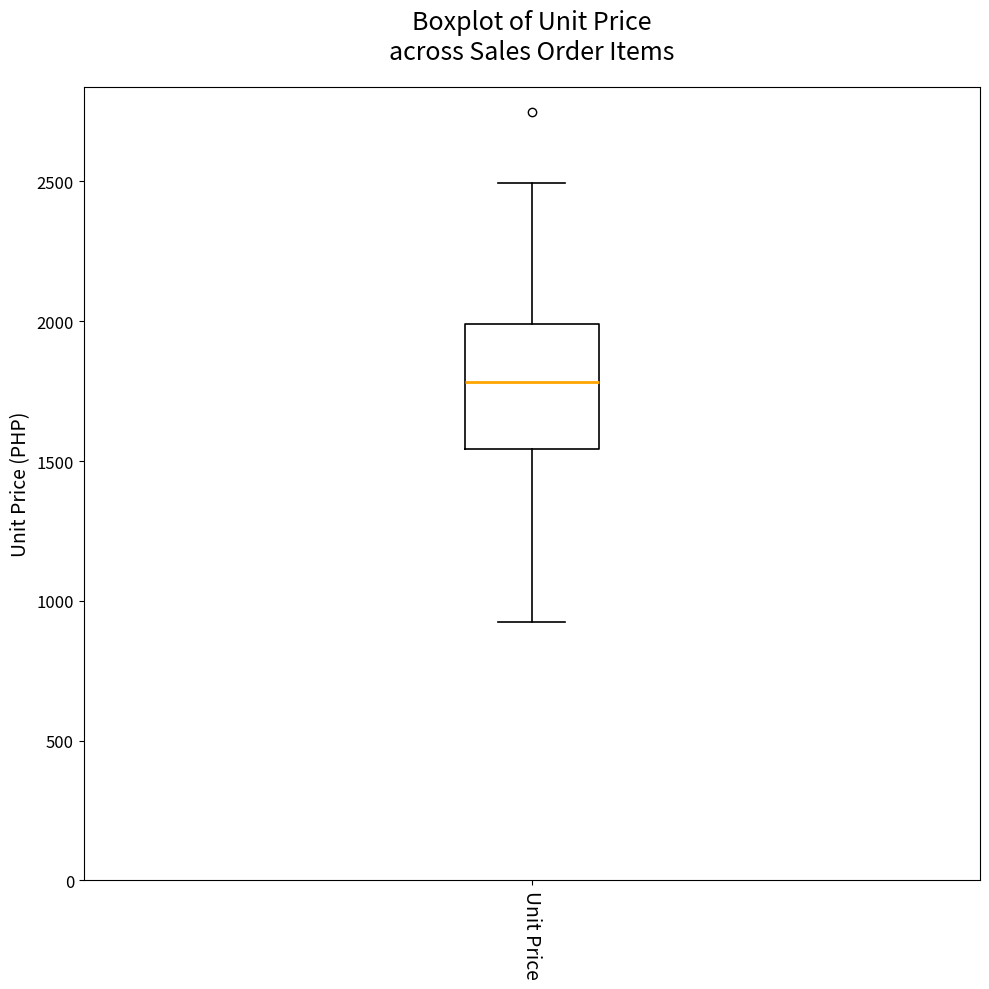

Transcribe this box plot: give where the median line is, the range the box spans, and where the two whiskers end, as read against the y-axis. The values are not printed on the chart, so give them approximately, as read against the axis.

median 1800, box 1550 to 2000, whiskers 900 to 2500